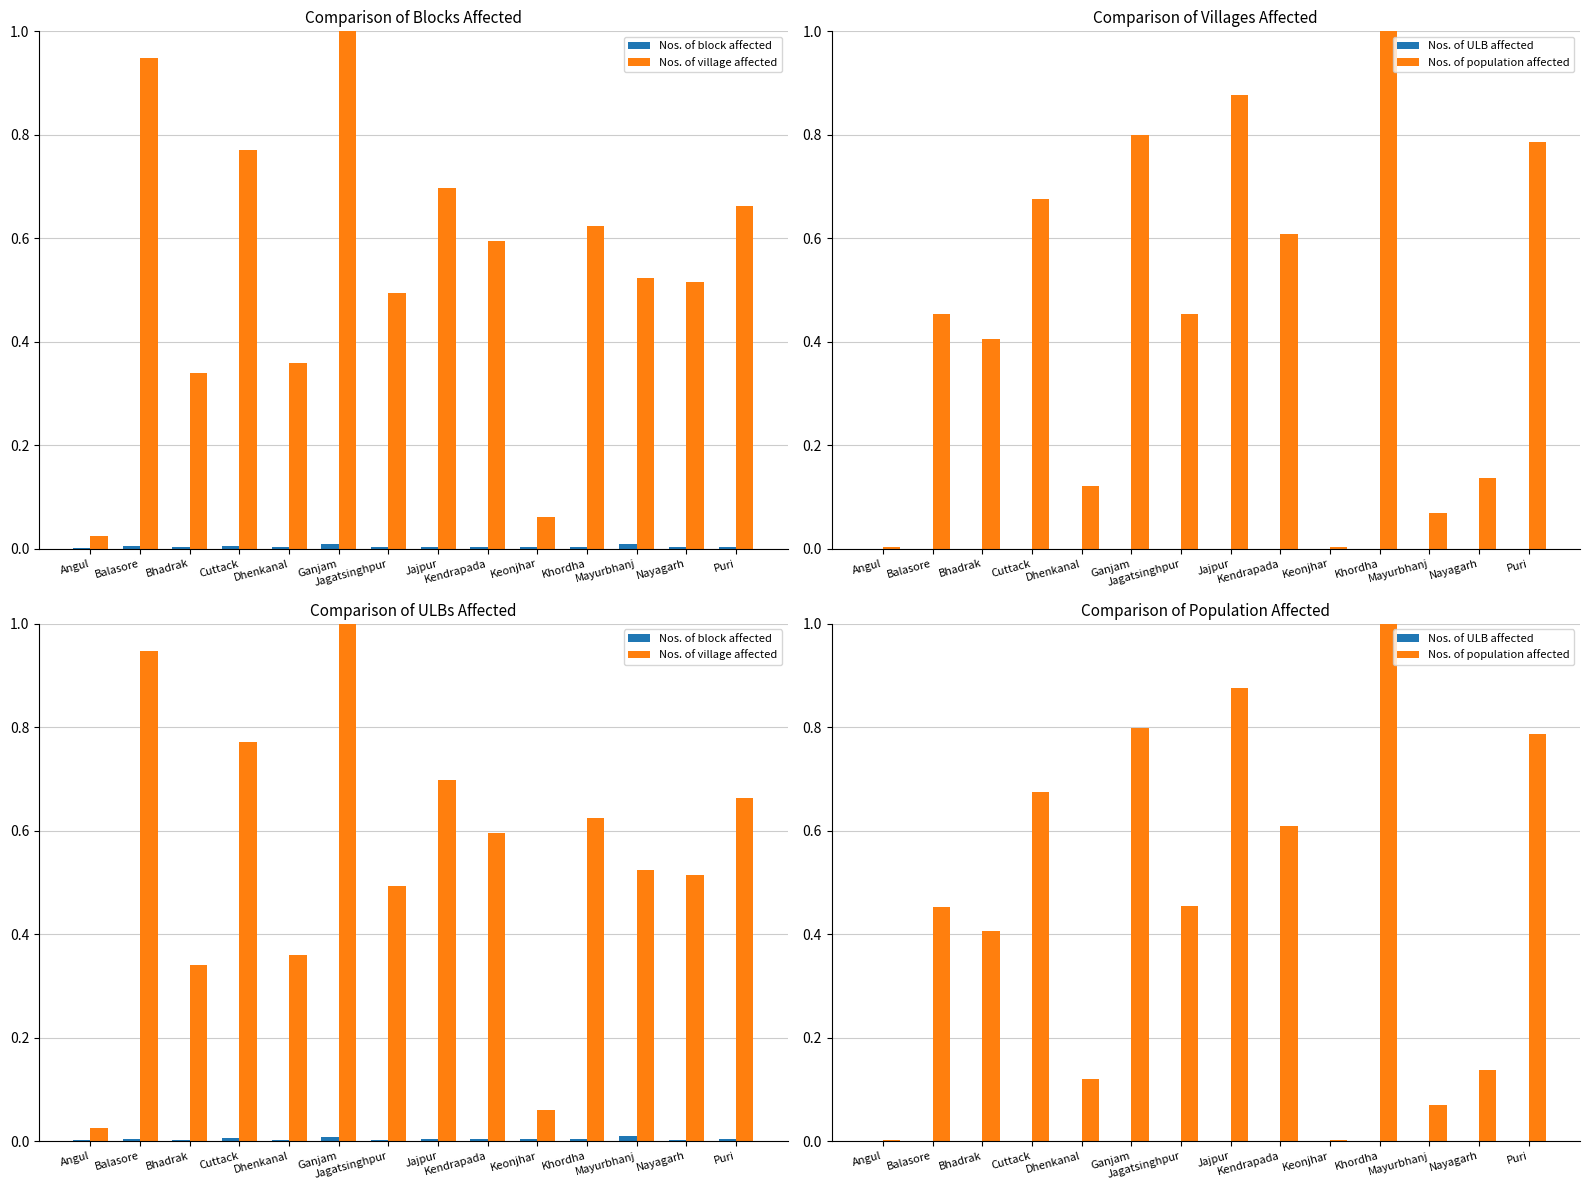

Reading left to right, list all the values displayed in this chart.

Nos. of block affected: Angul=0.0	Balasore=0.0	Bhadrak=0.0	Cuttack=0.0	Dhenkanal=0.0	Ganjam=0.0	Jagatsinghpur=0.0	Jajpur=0.0	Kendrapada=0.0	Keonjhar=0.0	Khordha=0.0	Mayurbhanj=0.0	Nayagarh=0.0	Puri=0.0
Nos. of village affected: Angul=0.0	Balasore=0.9	Bhadrak=0.3	Cuttack=0.8	Dhenkanal=0.4	Ganjam=1.0	Jagatsinghpur=0.5	Jajpur=0.7	Kendrapada=0.6	Keonjhar=0.1	Khordha=0.6	Mayurbhanj=0.5	Nayagarh=0.5	Puri=0.7
Nos. of ULB affected: Angul=0.0	Balasore=0.0	Bhadrak=0.0	Cuttack=0.0	Dhenkanal=0.0	Ganjam=0.0	Jagatsinghpur=0.0	Jajpur=0.0	Kendrapada=0.0	Keonjhar=0.0	Khordha=0.0	Mayurbhanj=0.0	Nayagarh=0.0	Puri=0.0
Nos. of population affected: Angul=0.0	Balasore=0.5	Bhadrak=0.4	Cuttack=0.7	Dhenkanal=0.1	Ganjam=0.8	Jagatsinghpur=0.5	Jajpur=0.9	Kendrapada=0.6	Keonjhar=0.0	Khordha=1.0	Mayurbhanj=0.1	Nayagarh=0.1	Puri=0.8